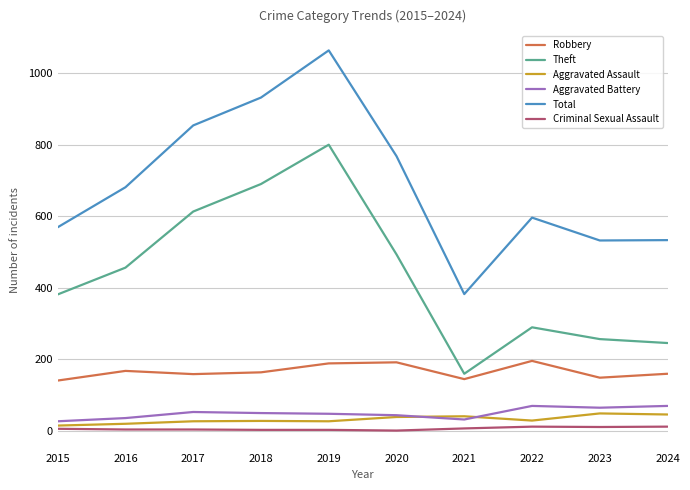

What is the approximate value of Aggravated Assault at 2022?

28